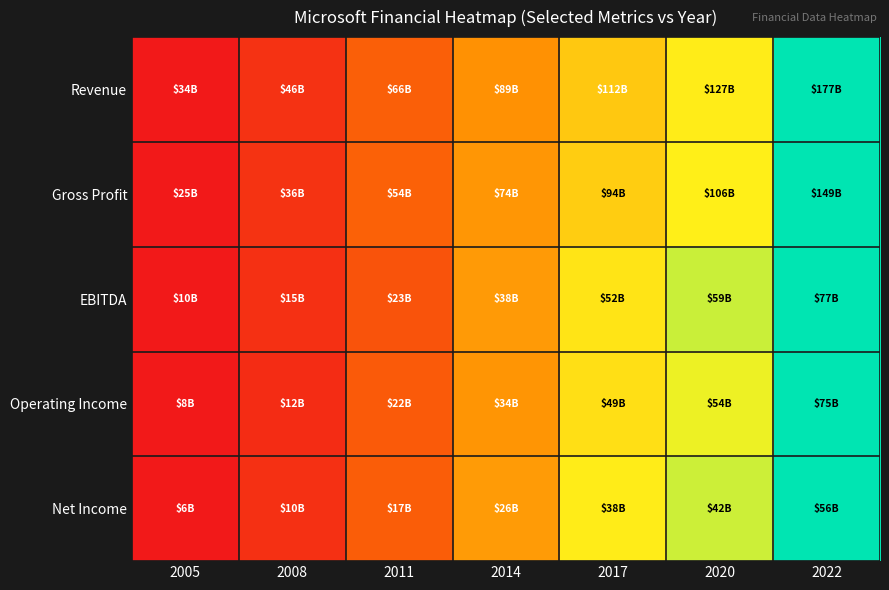

Reading right to left, extract all data points from this chart.

Revenue: 2022=1.0	2020=0.7	2017=0.5	2014=0.4	2011=0.2	2008=0.1	2005=0.0
Gross Profit: 2022=1.0	2020=0.7	2017=0.6	2014=0.4	2011=0.2	2008=0.1	2005=0.0
EBITDA: 2022=1.0	2020=0.7	2017=0.6	2014=0.4	2011=0.2	2008=0.1	2005=0.0
Operating Income: 2022=1.0	2020=0.7	2017=0.6	2014=0.4	2011=0.2	2008=0.1	2005=0.0
Net Income: 2022=1.0	2020=0.7	2017=0.6	2014=0.4	2011=0.2	2008=0.1	2005=0.0